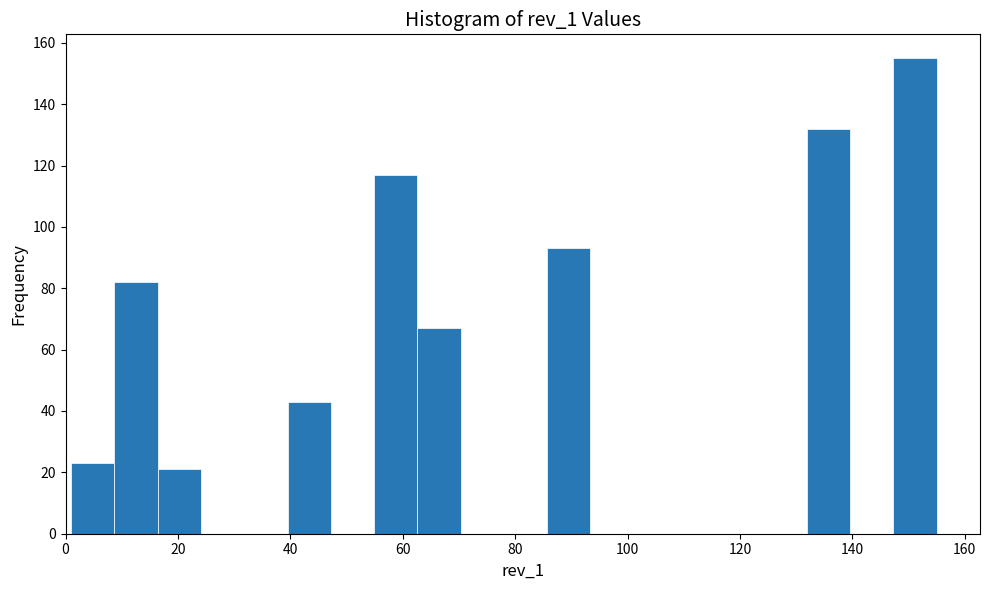

Read against the x-axis, roughly where is the centre of the tallest bar?

152